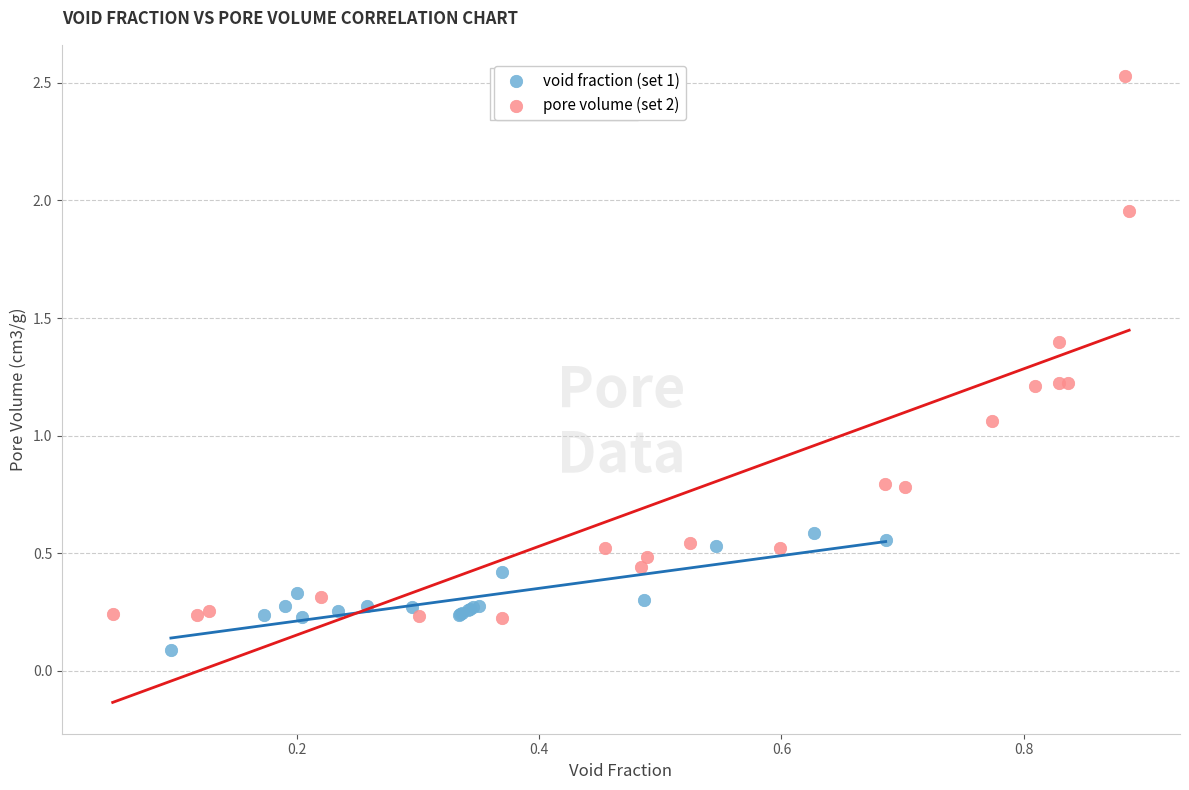

What are all the series names shown in the legend?

void fraction (set 1), pore volume (set 2)